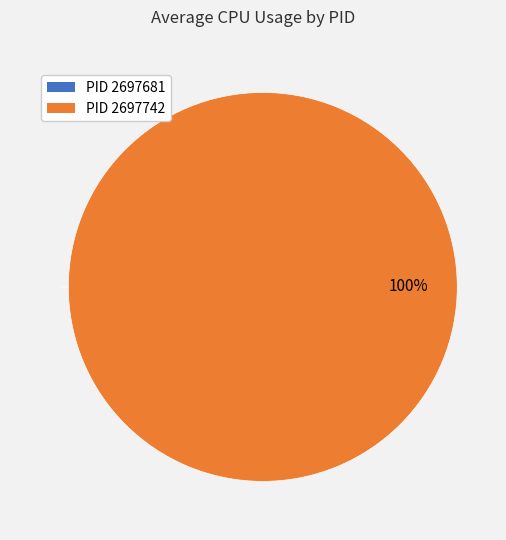

What is the total percentage of 2697681 and 2697742?

100.0%